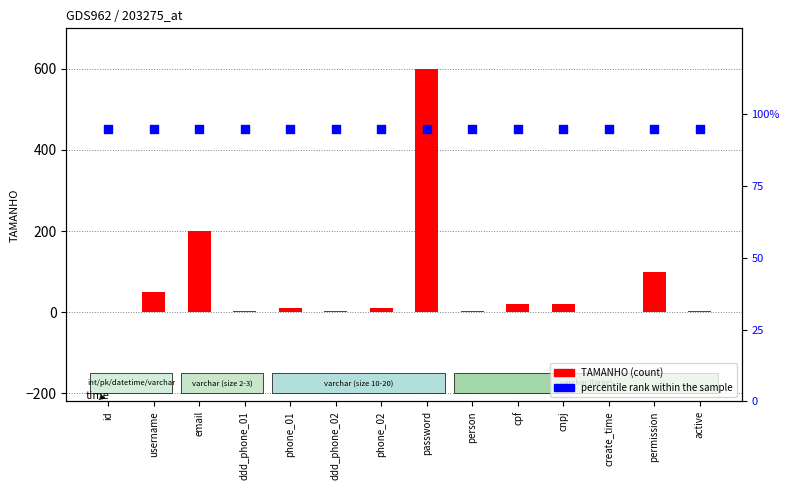

Is the value of percentile rank within the sample at permission greater than the value of TAMANHO at email?

No